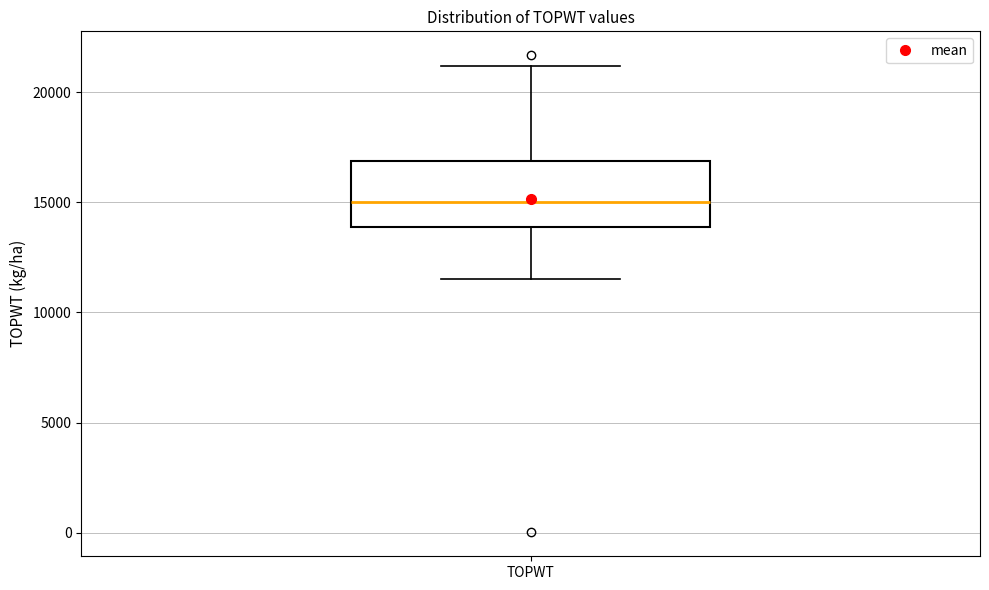

Transcribe this box plot: give where the median line is, the range the box spans, and where the two whiskers end, as read against the y-axis. The values are not printed on the chart, so give them approximately, as read against the axis.

median 15000, box 14000 to 17000, whiskers 11500 to 21000